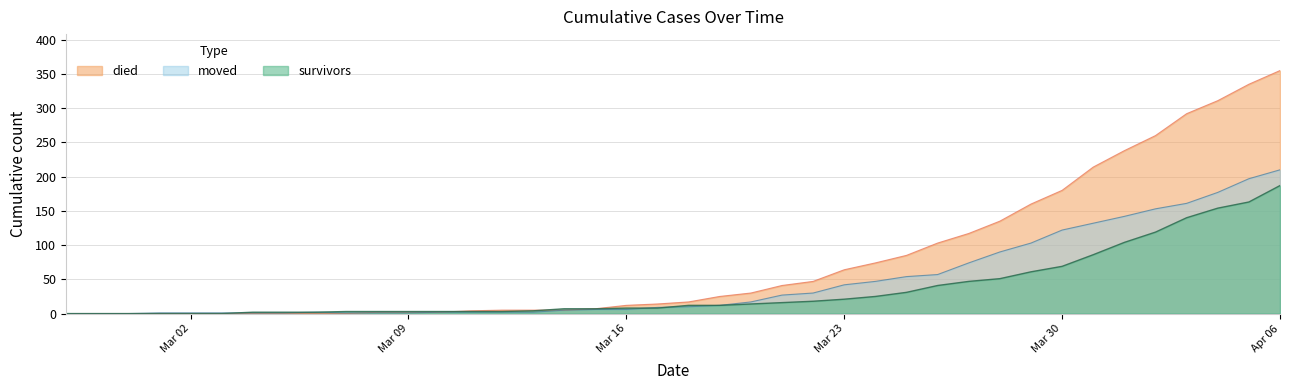

True or false: moved has a value of 3 at 2020-03-12.

False